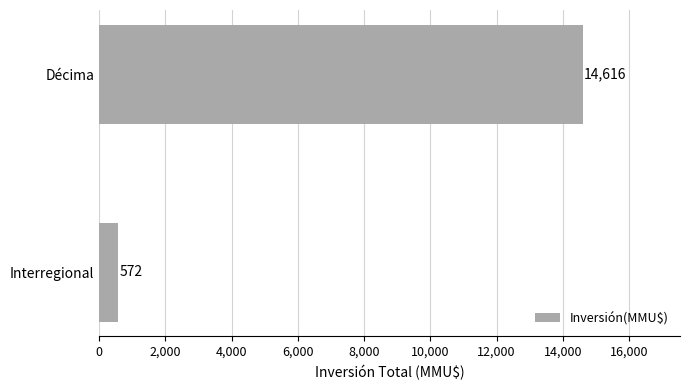

Which has a higher value, Interregional or Décima?

Décima